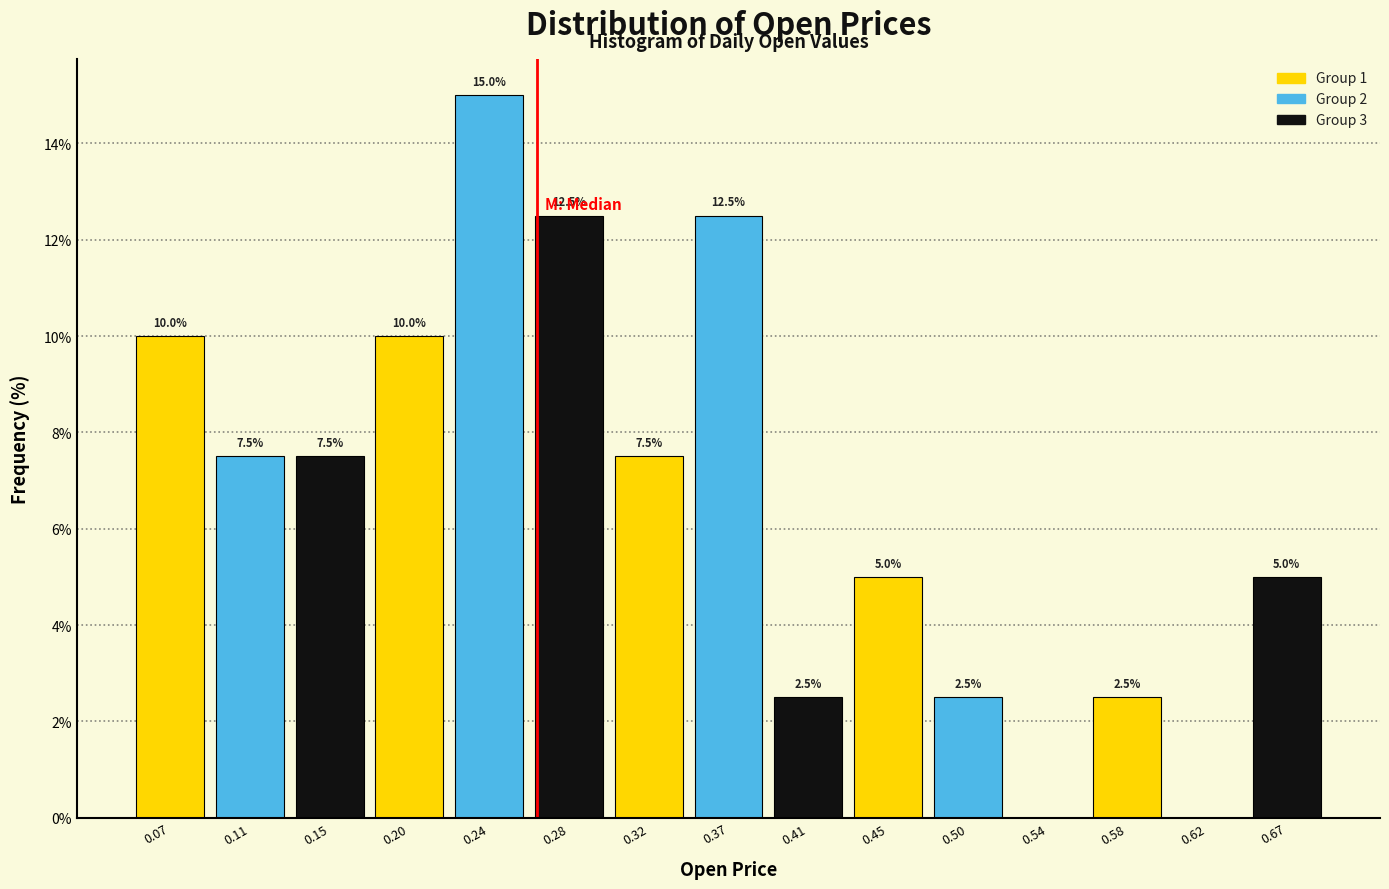

Over which range of the x-axis is the bar tallest?

0.220 to 0.260